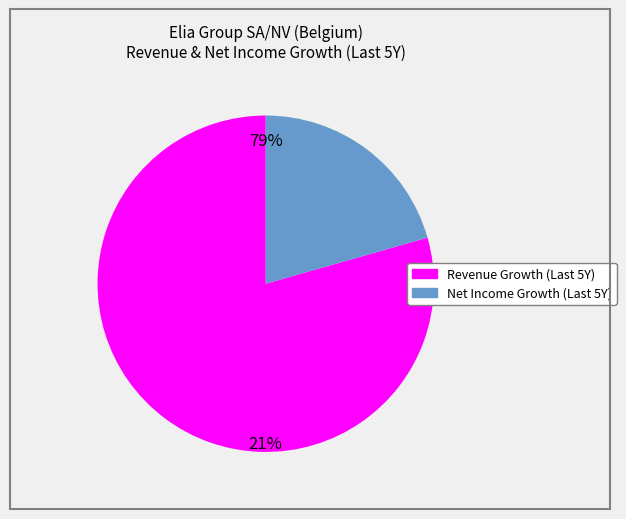

True or false: Historical Net Income Growth accounts for 21% of the total.

True